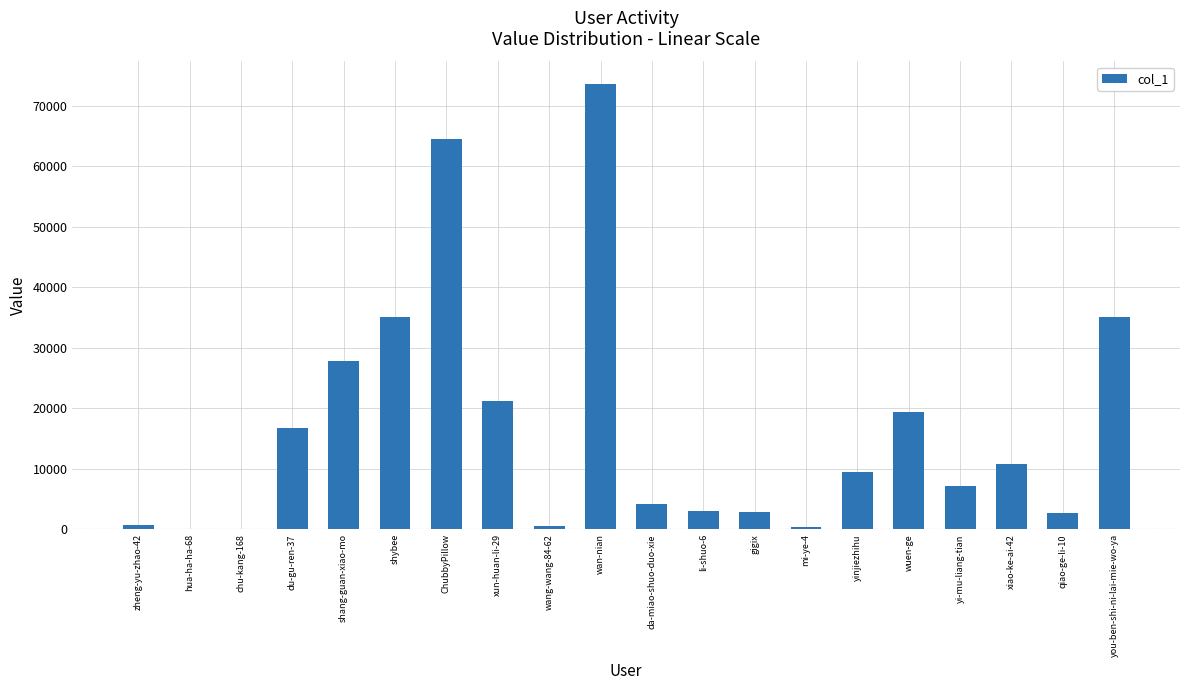

What is the maximum value shown in the chart?

73624